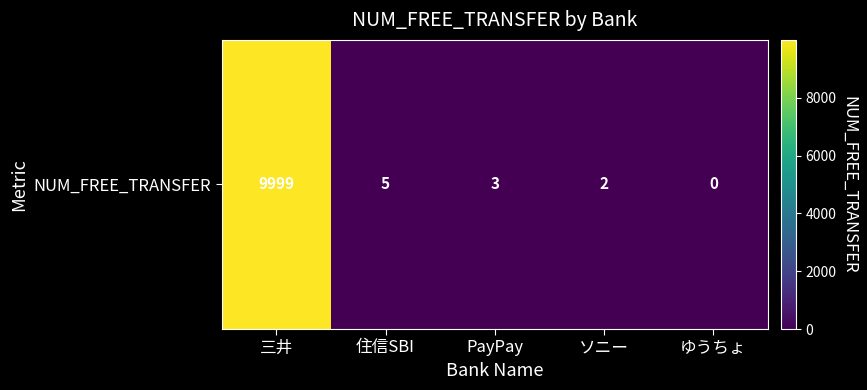

Reading right to left, transcribe all the data shown in this chart.

0	2	3	5	9999